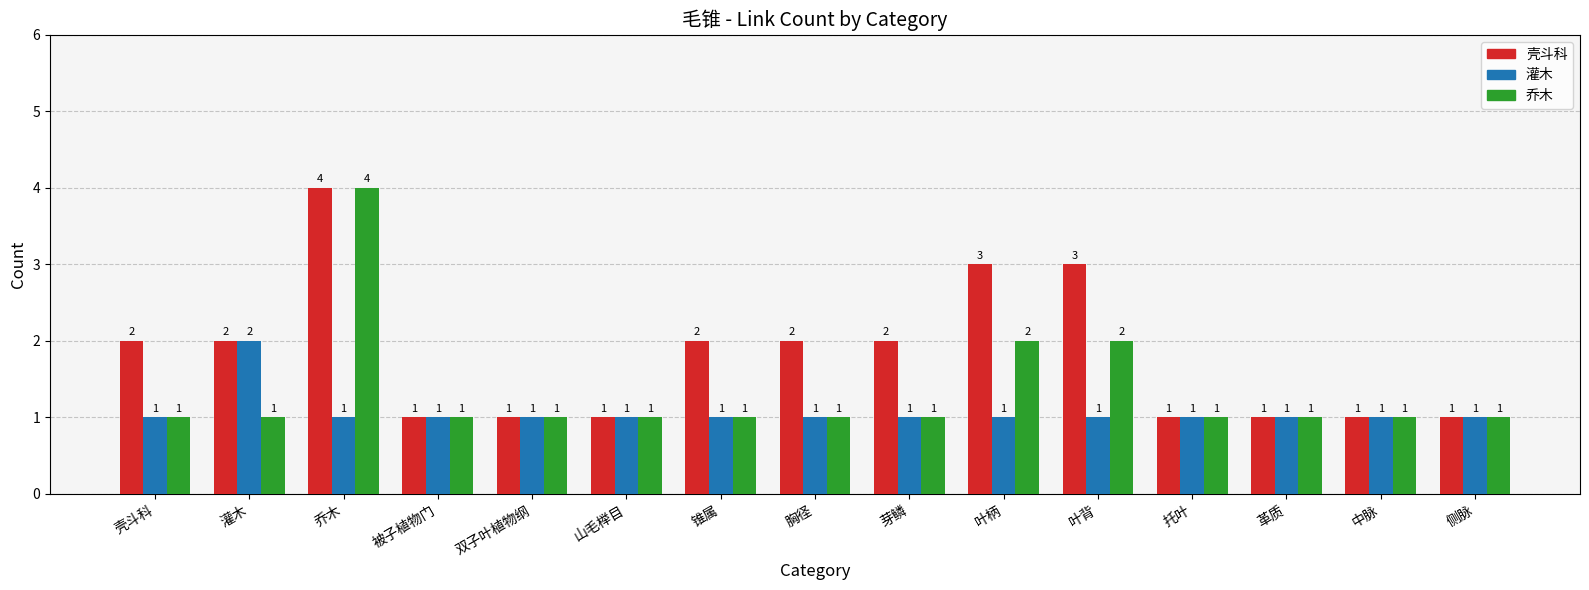

Is it true that 壳斗科 equals 5 at 叶柄?

False